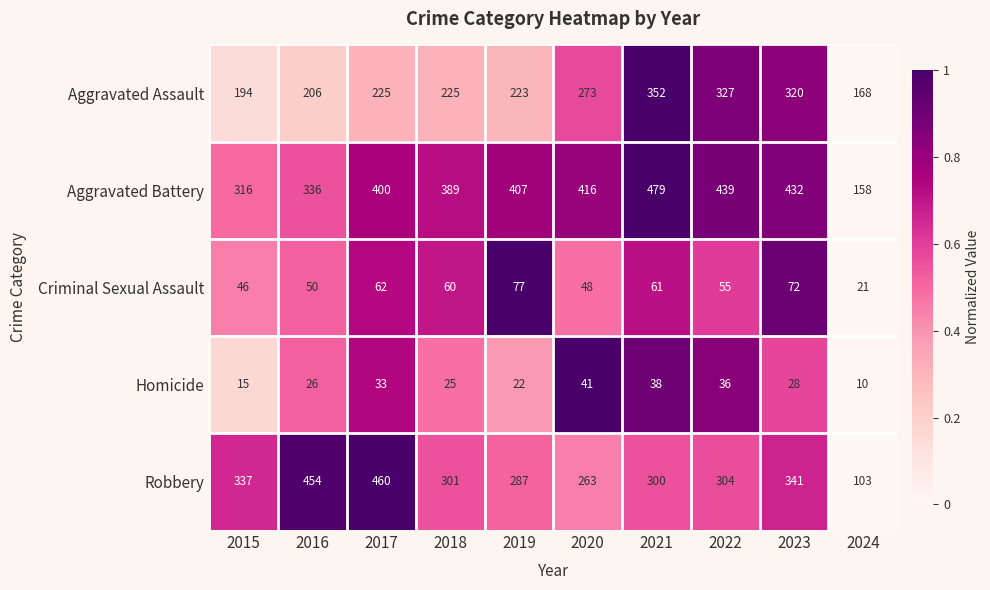

True or false: Aggravated Battery has a value of 203 at 2019.

False